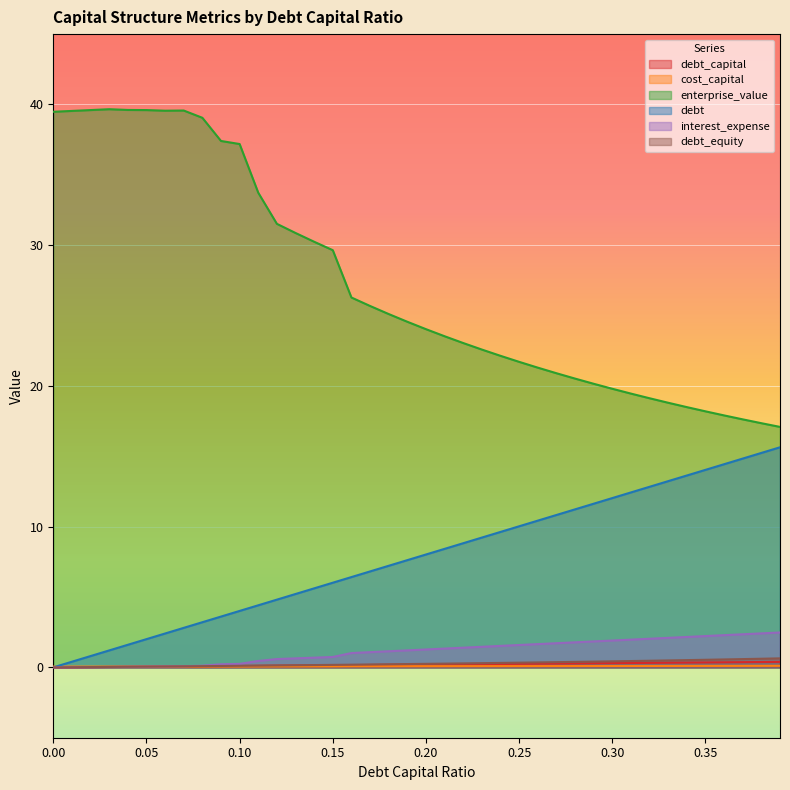

True or false: enterprise_value and interest_expense intersect in this chart.

False